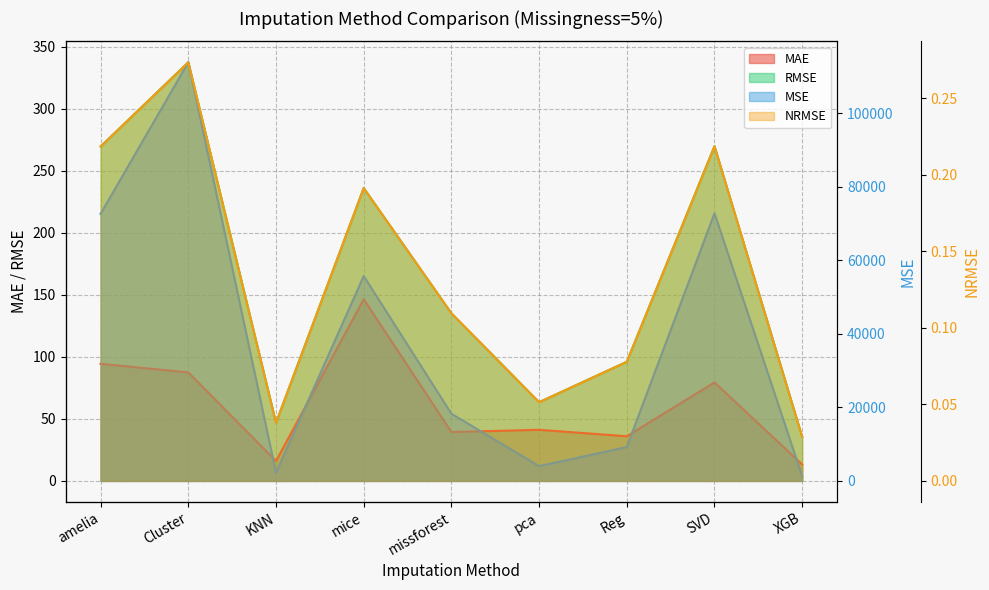

Is it true that MSE equals 5519.4 at pca?

False